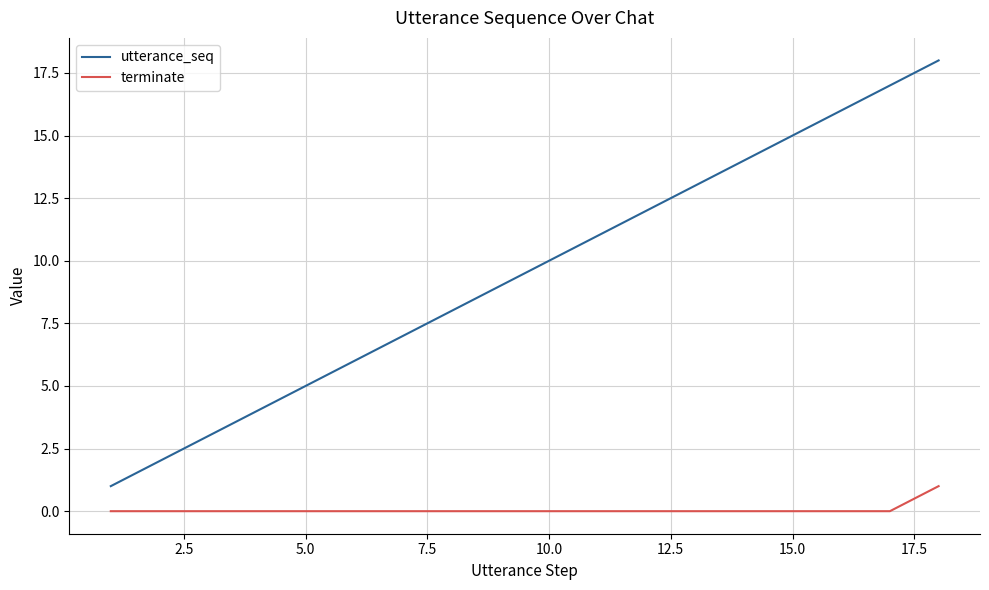

Rank the series by their average value, from highest to lowest.

utterance_seq, terminate